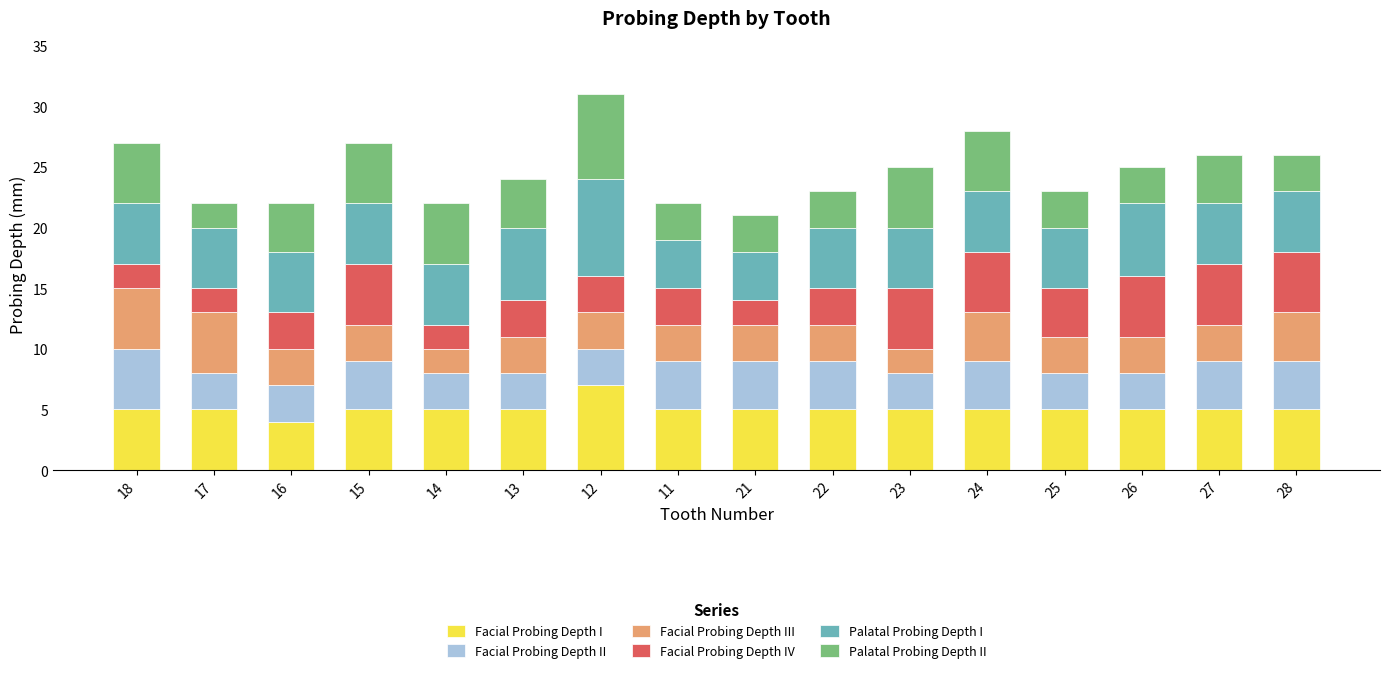

What are all the series names shown in the legend?

Facial Probing Depth I, Facial Probing Depth II, Facial Probing Depth III, Facial Probing Depth IV, Palatal Probing Depth I, Palatal Probing Depth II